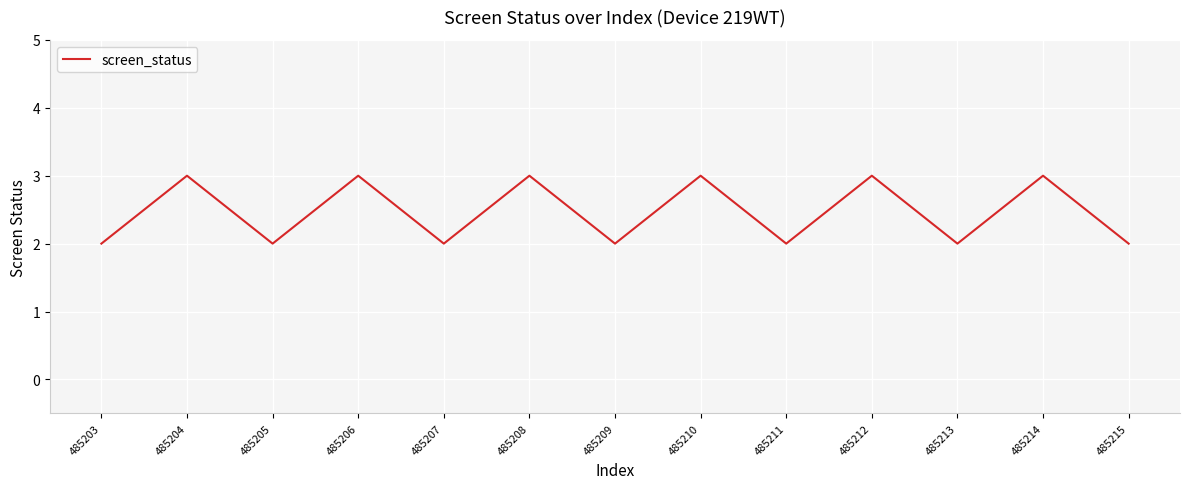

What is the maximum value shown in the chart?

3